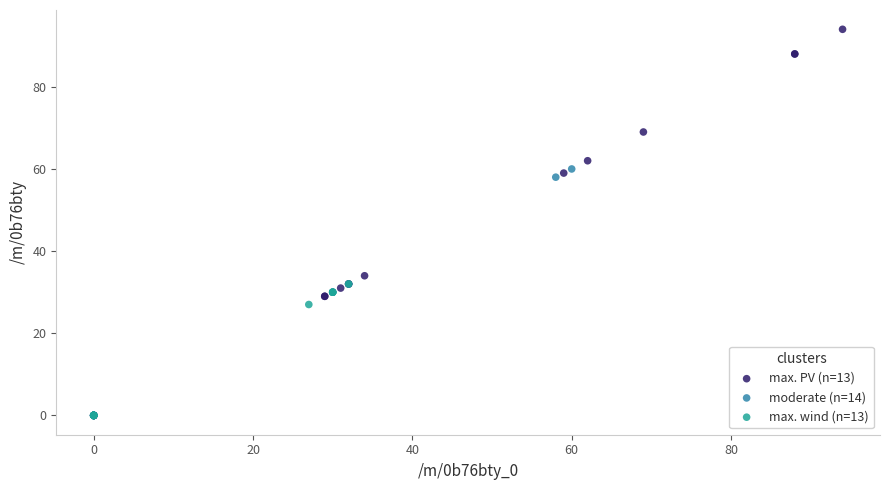

Which series has the largest Y range (max minus min)?

max. PV (n=13)